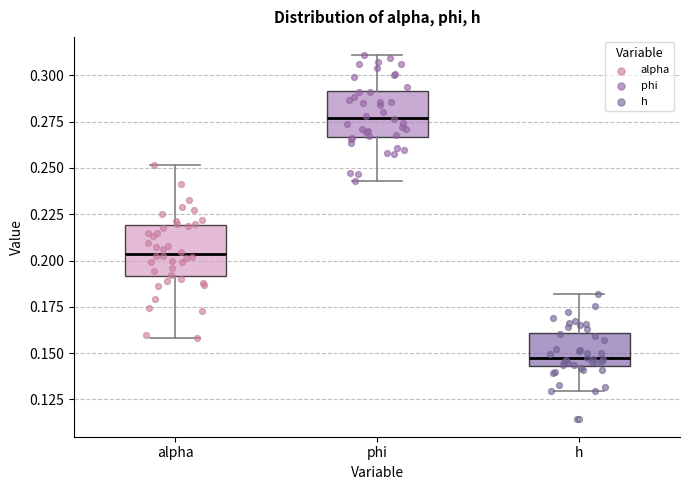

Reading left to right, read every box against the y-axis: the position of its median line, the range the box covers, and the ends of its whiskers. The values are not printed on the chart, so give them approximately, as read against the axis.

alpha: median 0.205, box 0.190 to 0.220, whiskers 0.160 to 0.250
phi: median 0.275, box 0.265 to 0.290, whiskers 0.245 to 0.310
h: median 0.145 (just above the box's lower edge), box 0.145 to 0.160, whiskers 0.130 to 0.180